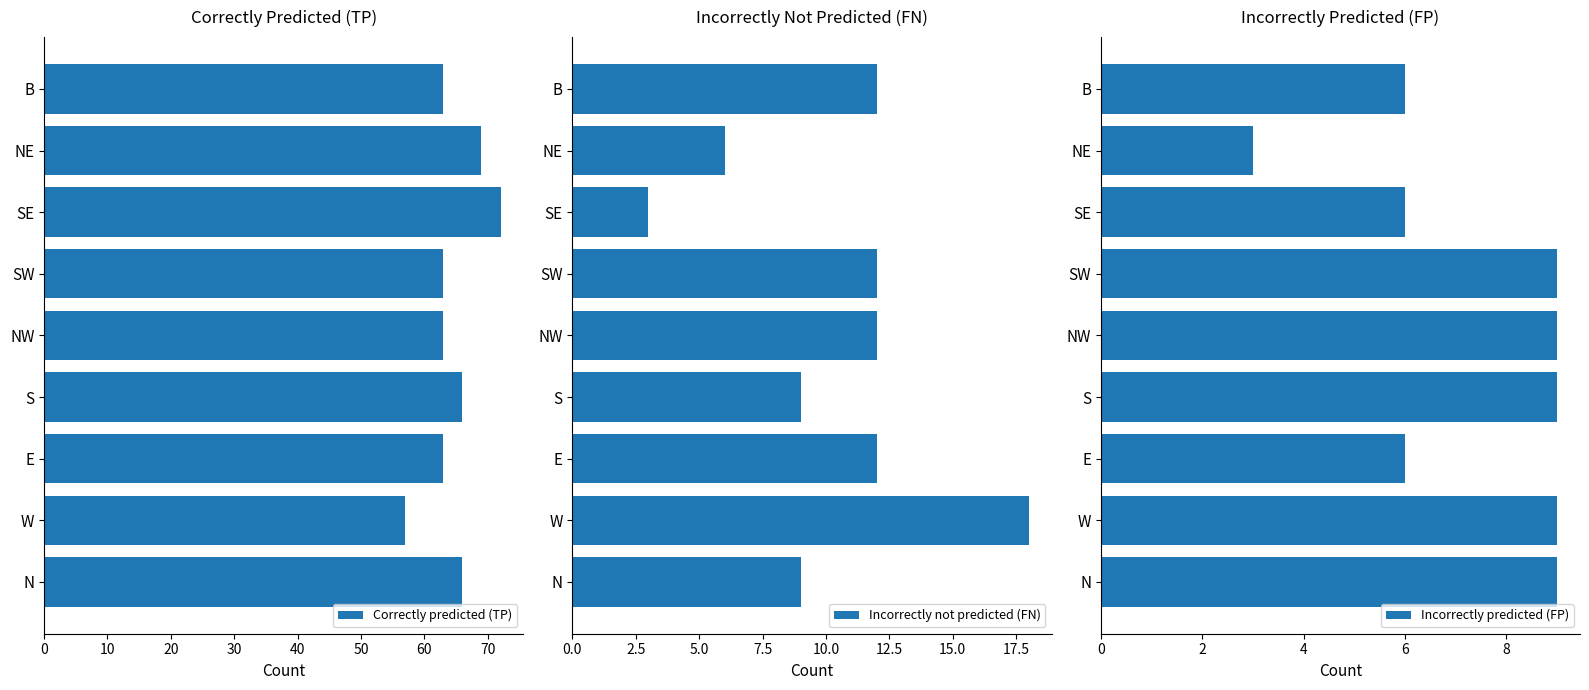

The value of Incorrectly not predicted (FN) at NE is 6. True or false?

True